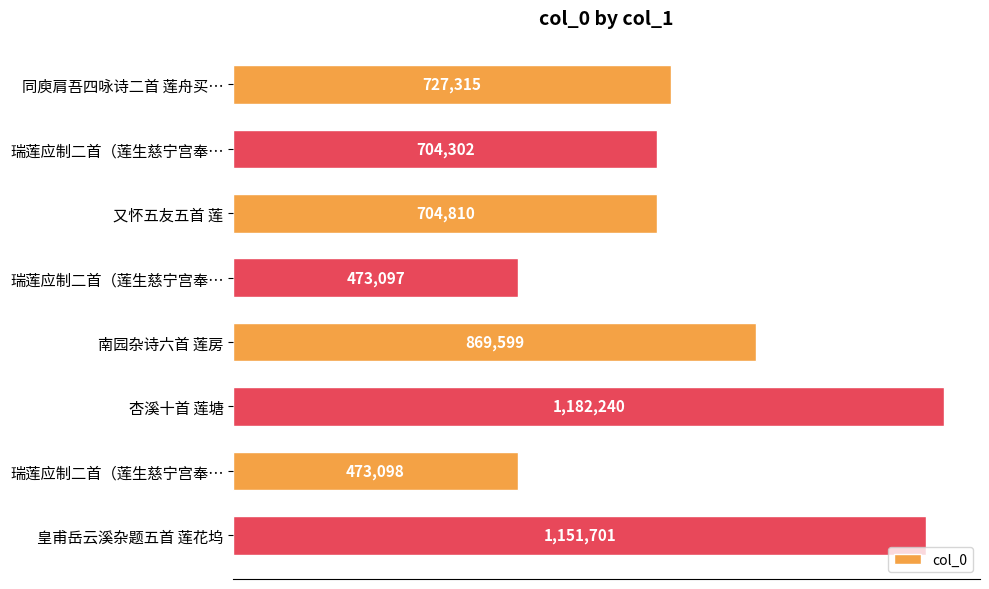

Does the chart contain any negative values?

No